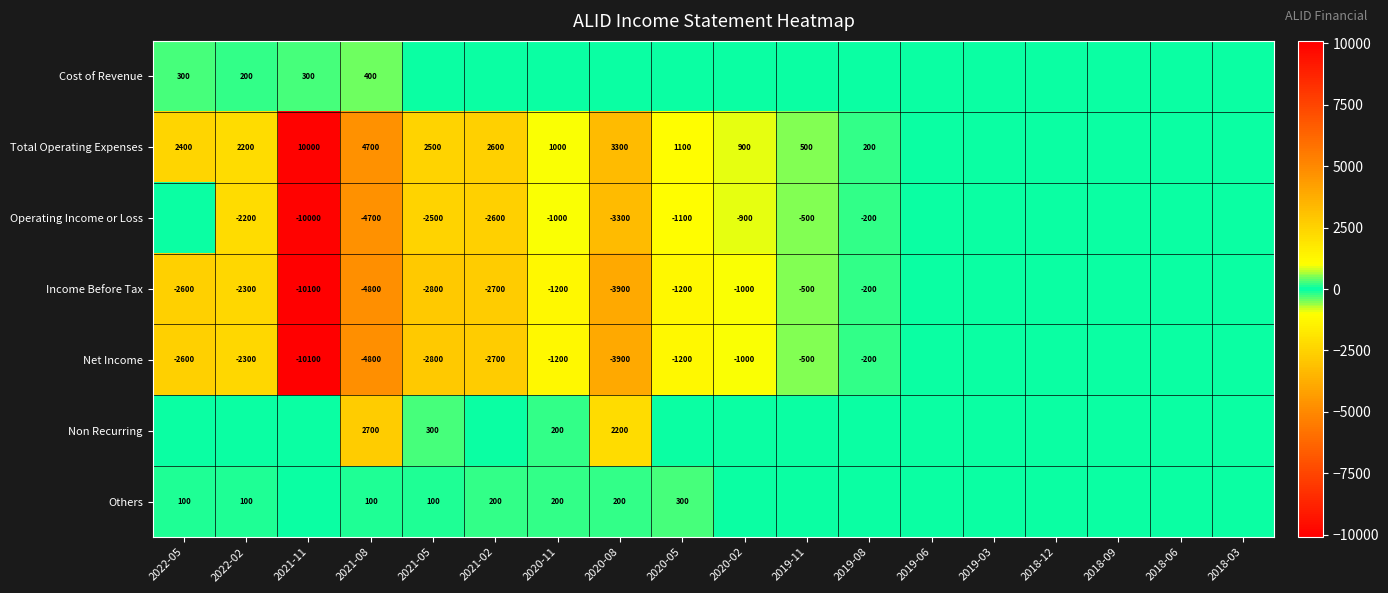

Is the value of Operating Income or Loss at 2020-08 greater than the value of Income Before Tax at 2021-05?

No